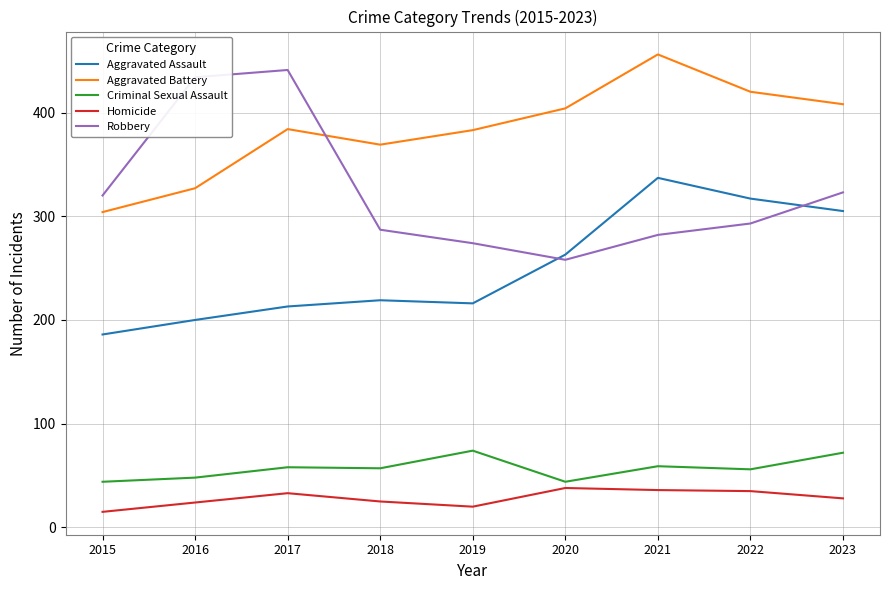

List the series in order of their peak value, lowest first.

Homicide, Criminal Sexual Assault, Aggravated Assault, Robbery, Aggravated Battery